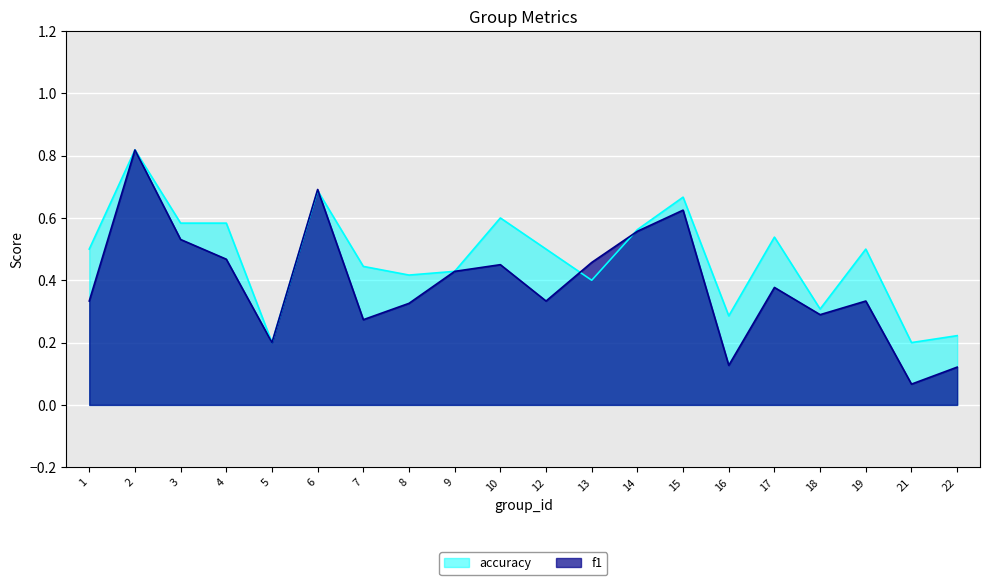

At which label is accuracy closest to 0?

5